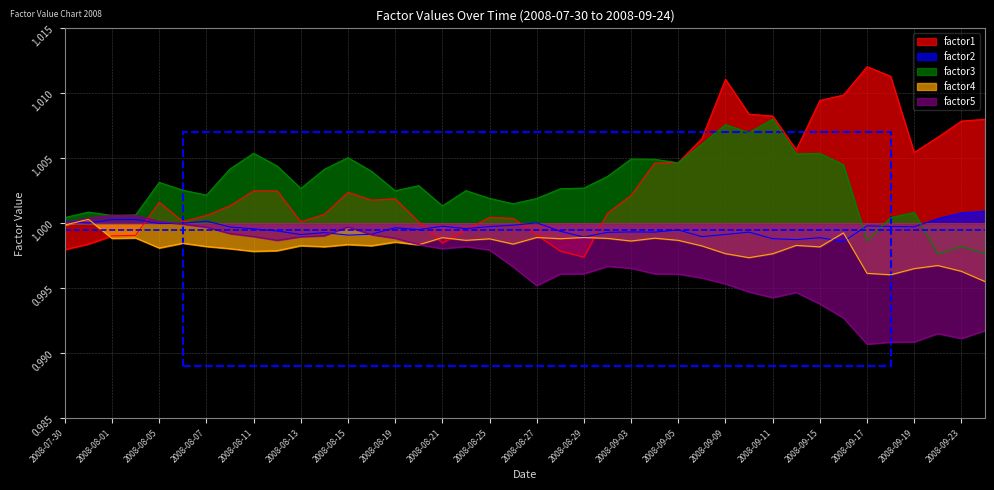

Is it true that factor1 equals 1.0 at 2008-09-24?

True